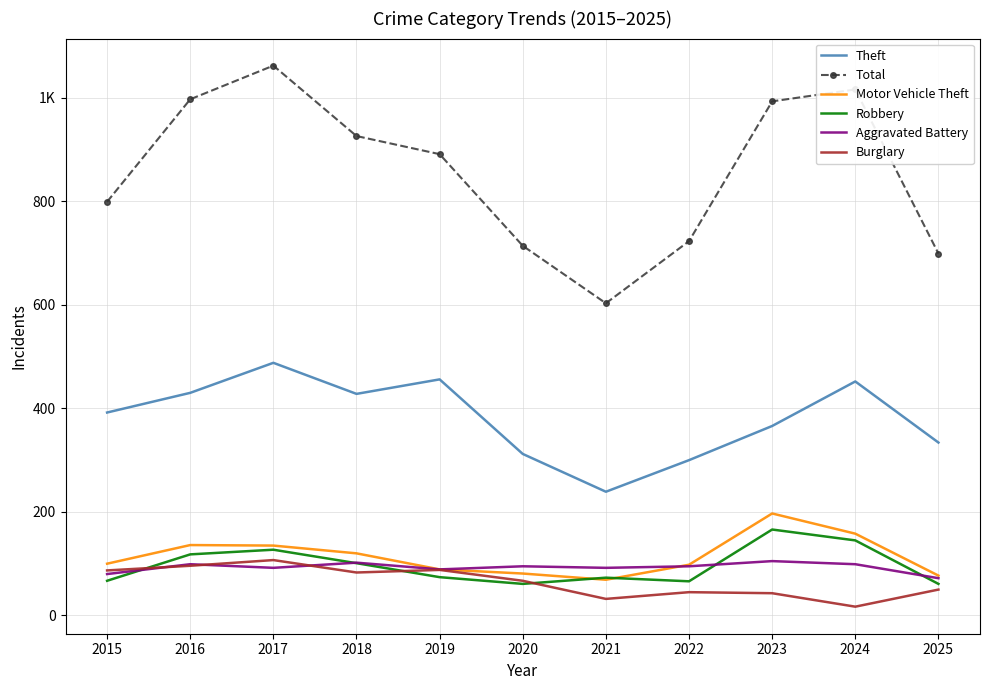

What are all the series names shown in the legend?

Theft, Total, Motor Vehicle Theft, Robbery, Aggravated Battery, Burglary